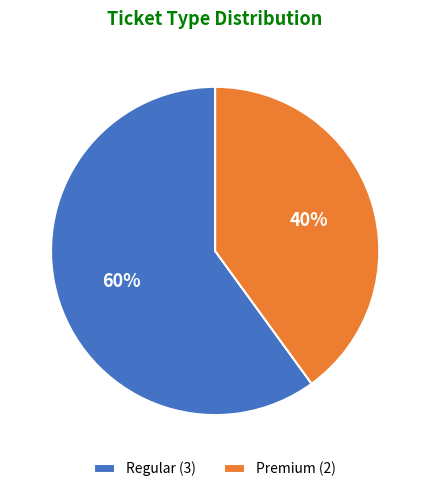

What is the majority slice?

Regular